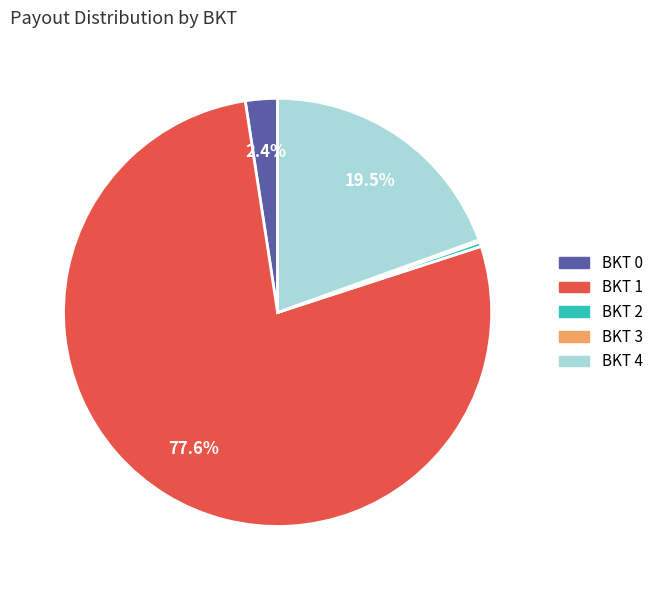

What is the largest slice in the pie chart?

BKT 1